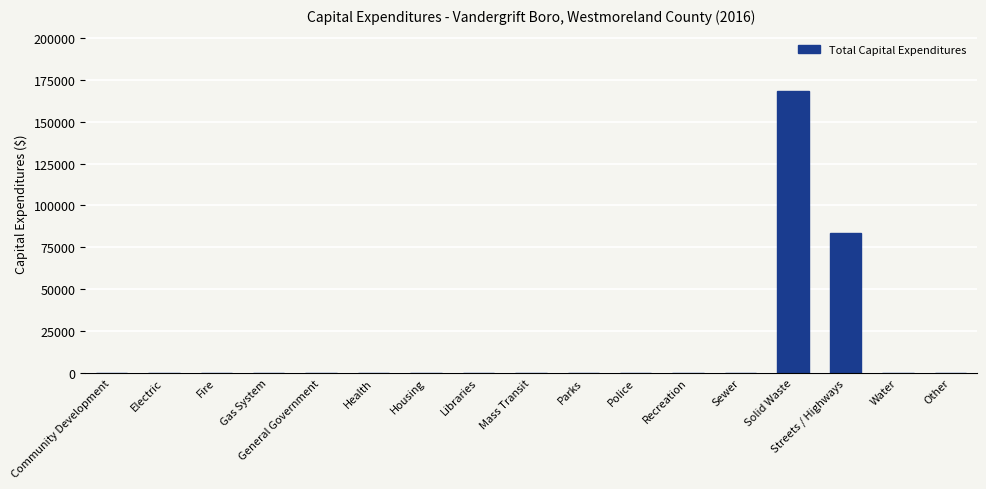

Which label corresponds to the largest value in the chart?

Solid Waste